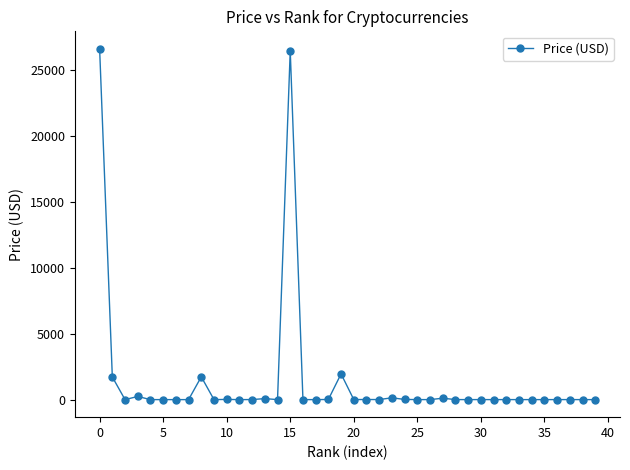

What is the maximum value shown in the chart?

26602.6